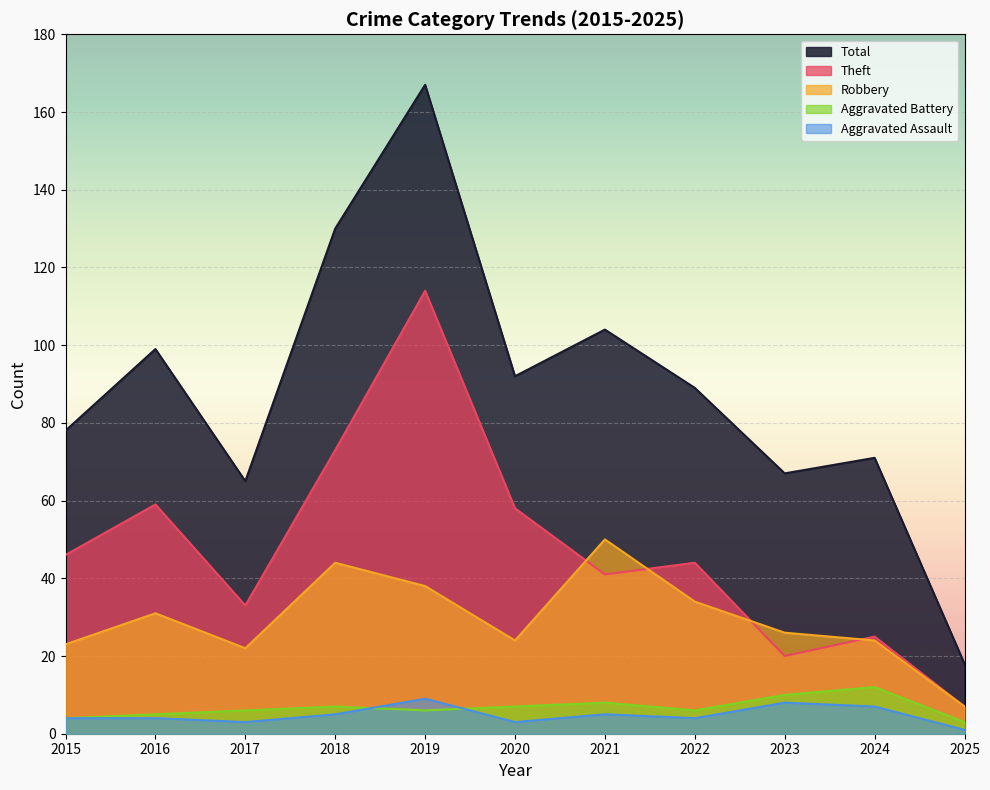

List the series in order of their peak value, highest first.

Total, Theft, Robbery, Aggravated Battery, Aggravated Assault